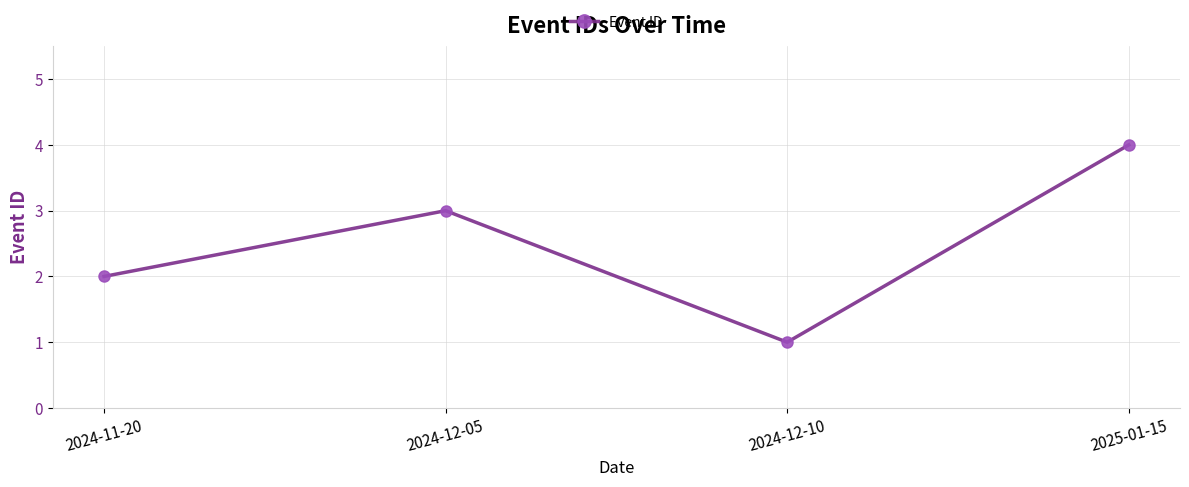

What is the ratio of the value at 2024-12-10 to the value at 2024-11-20?

0.5